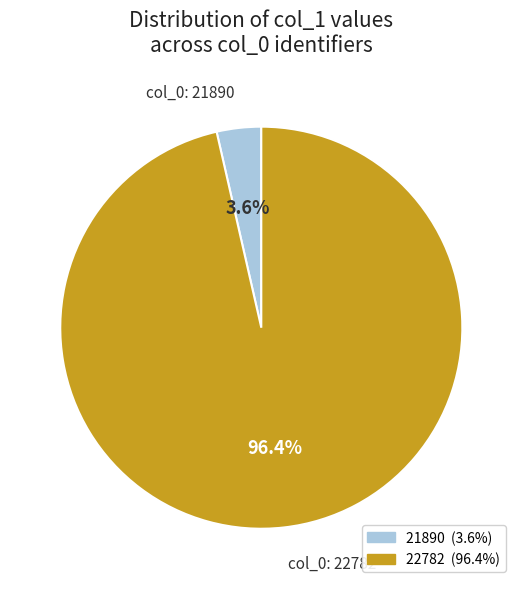

Rank the categories by value from highest to lowest.

22782, 21890